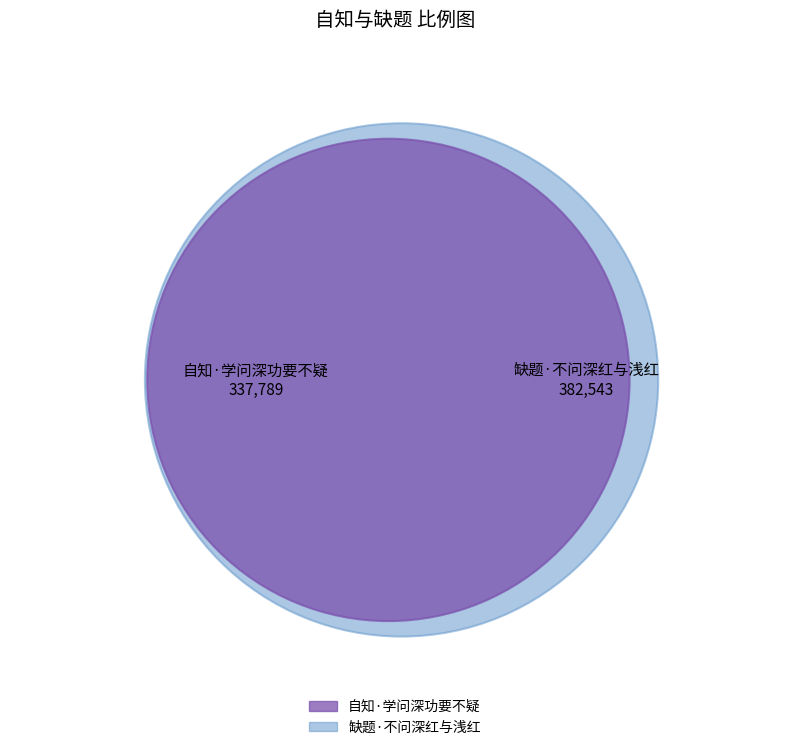

To the nearest percent, what percentage of the pie is 缺题·不问深红与浅红?

53%